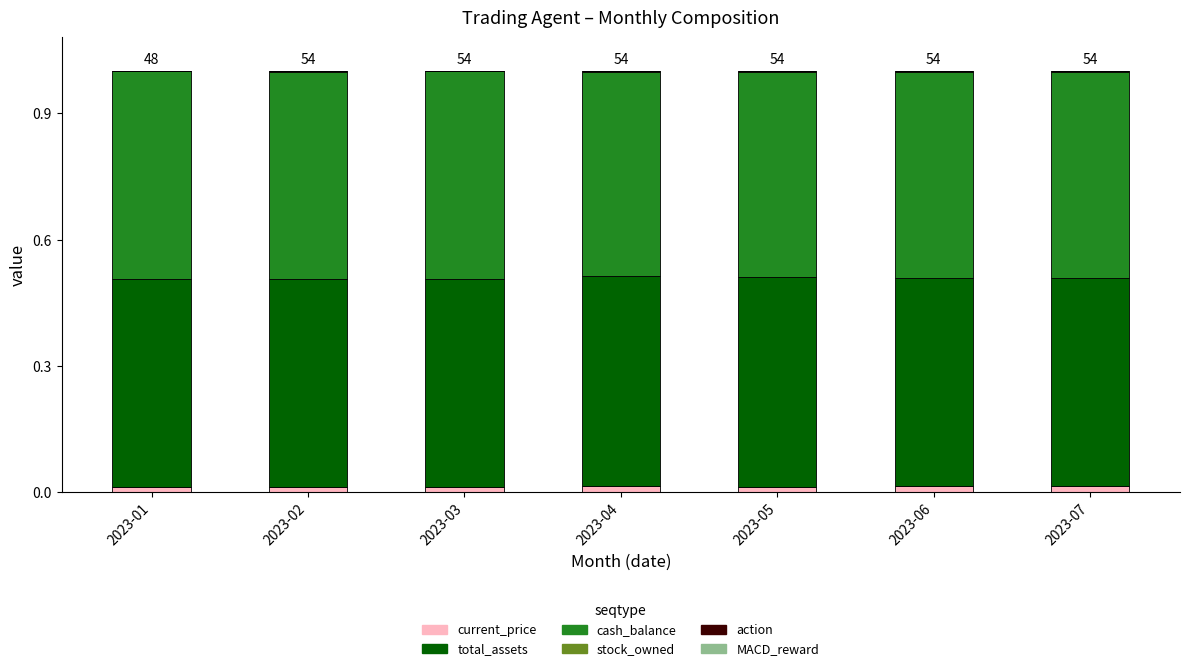

The value of current_price at 2023-01 is 0.0. True or false?

True